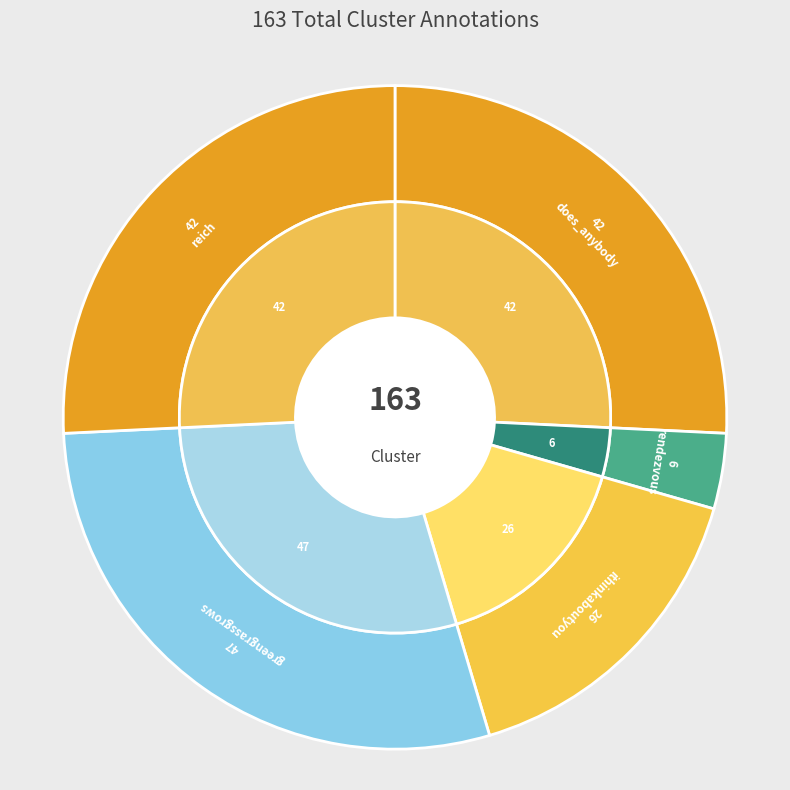

What is the largest slice in the pie chart?

greengrassgrows